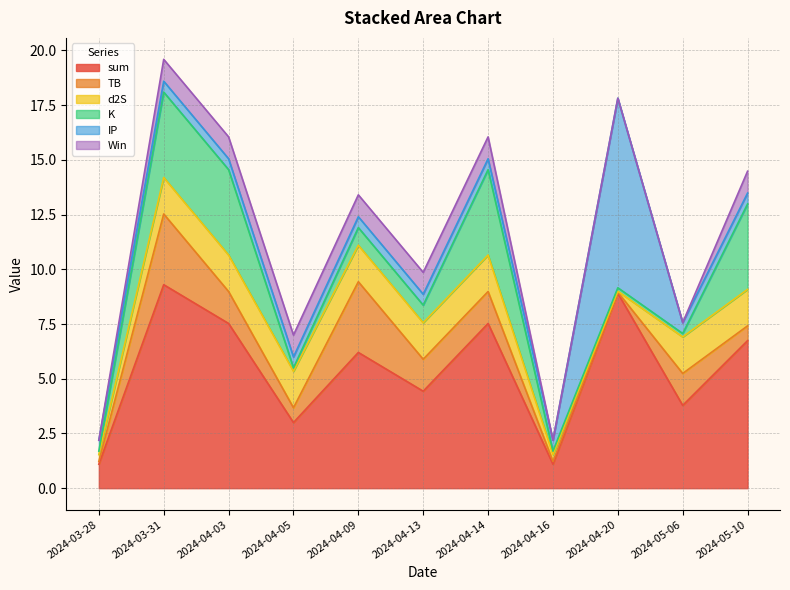

At which label is sum closest to 5?

2024-04-13